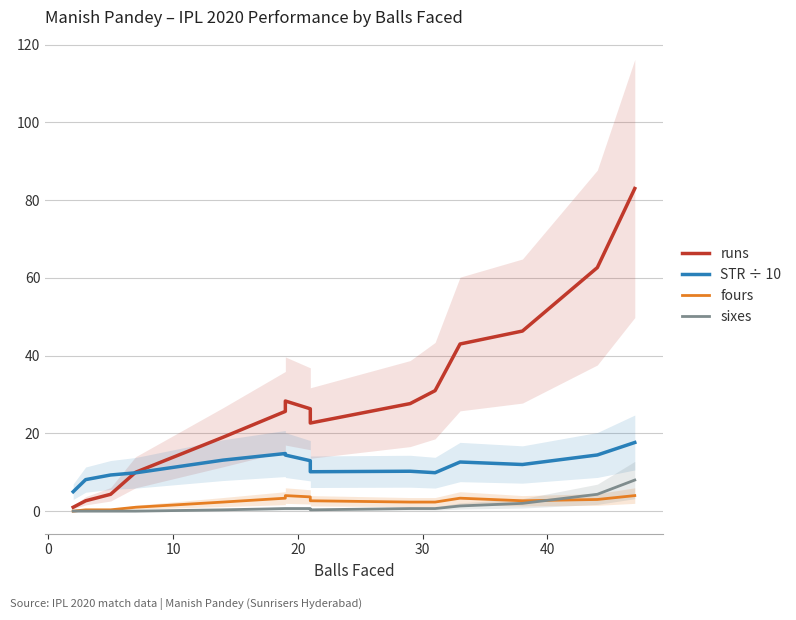

What is the sum of all STR ÷ 10 values?

174.7